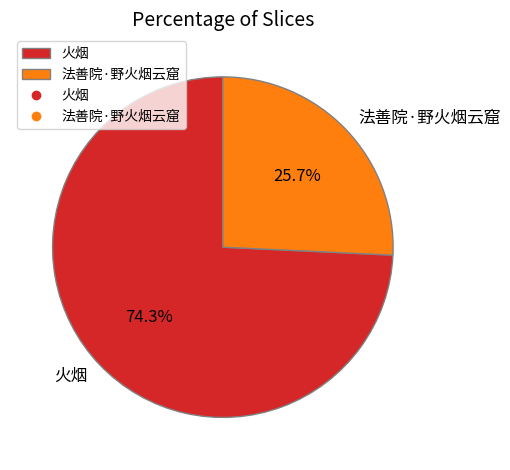

Which slice is the smallest?

法善院·野火烟云窟